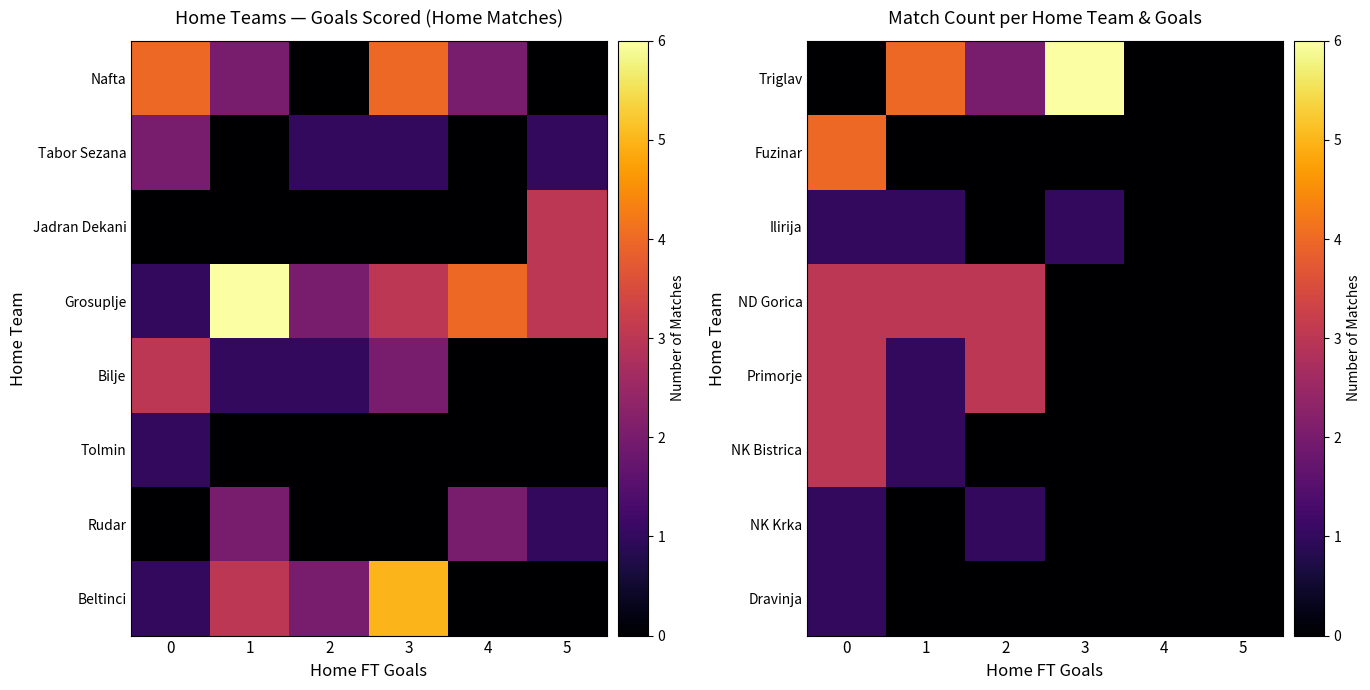

At which label does Triglav first exceed 2?

1